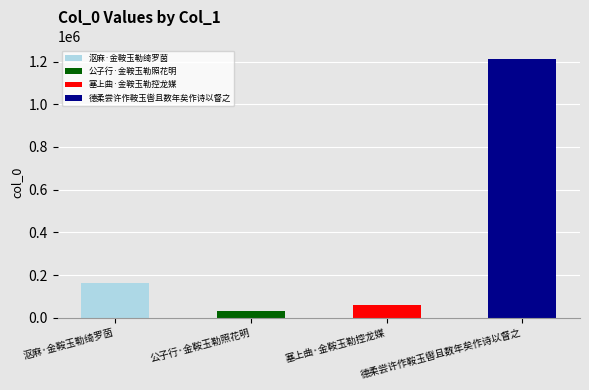

Approximately how many times larger is the value at 塞上曲·金鞍玉勒控龙媒 compared to 公子行·金鞍玉勒照花明?

1.9